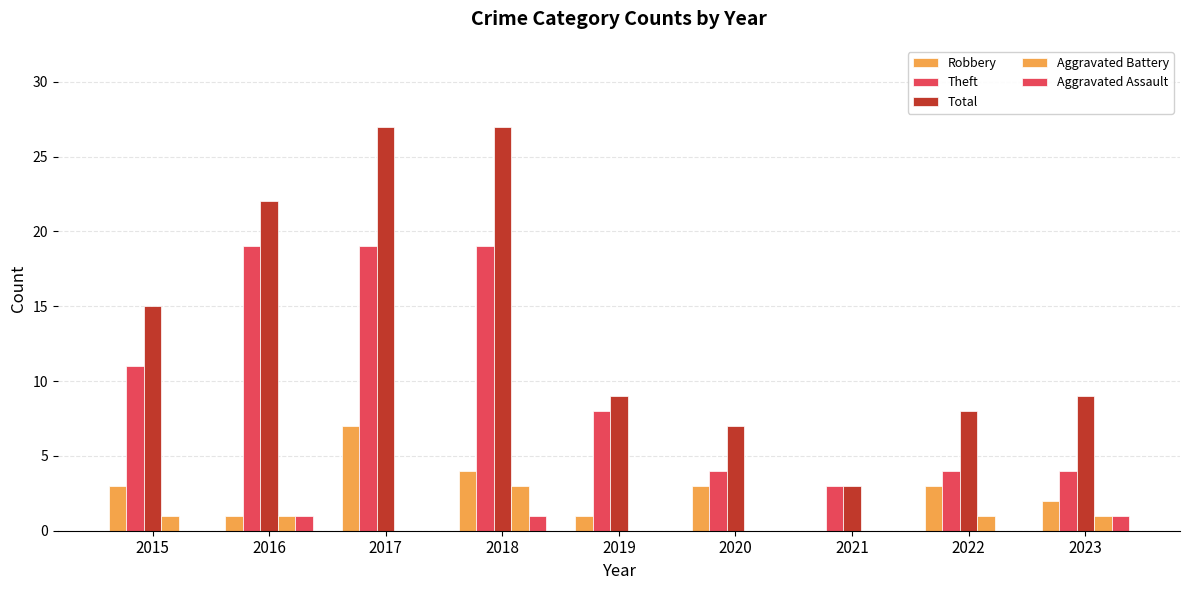

The value of Aggravated Assault at 2016 is 1. True or false?

True